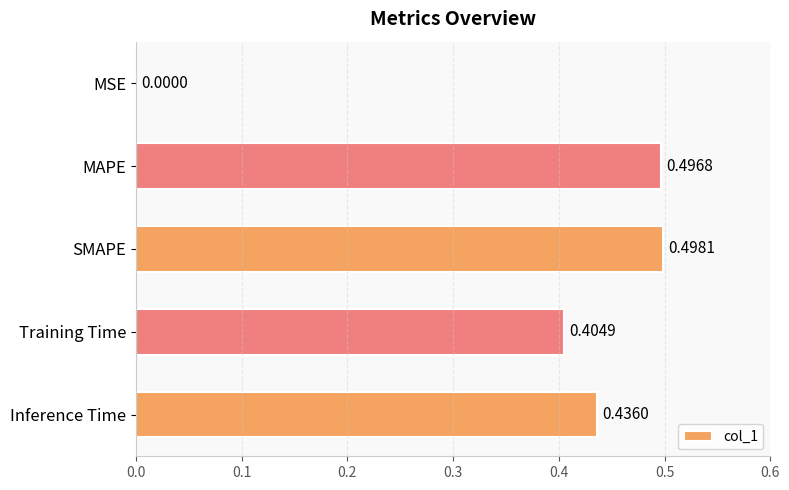

What is the sum of all values?

1.8